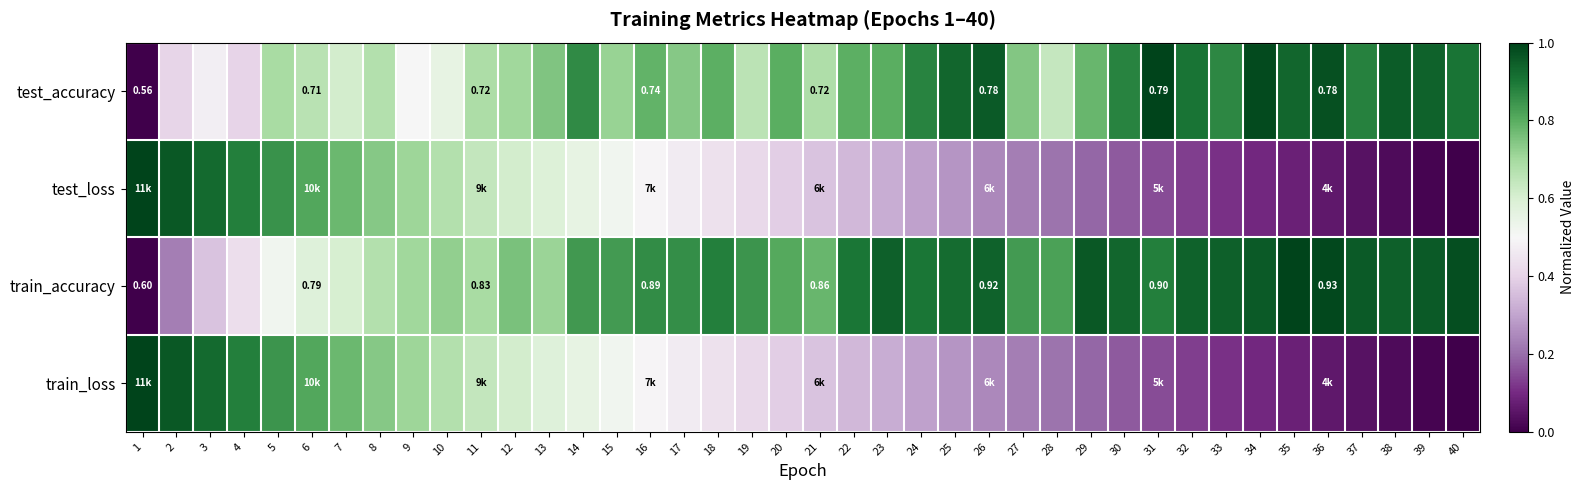

Count the number of categories in the chart.

40